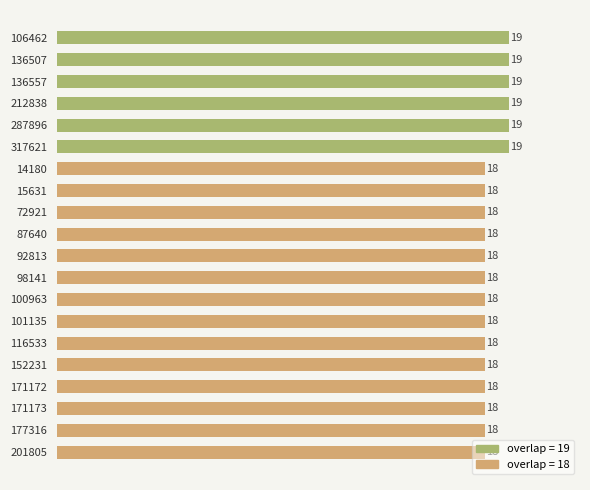

What is the value of the 16th bar from the top?

18